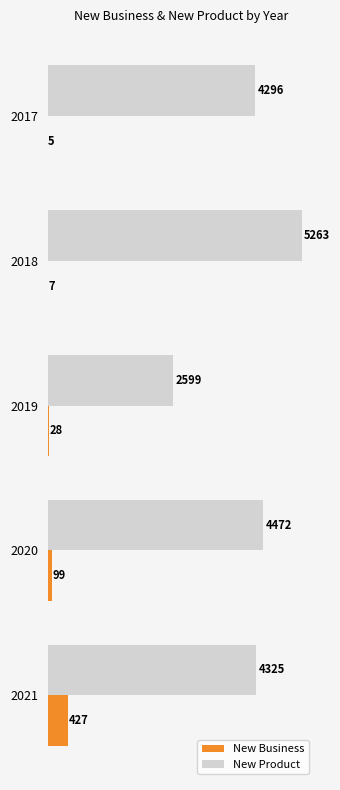

Which series has the largest range (max minus min)?

New Product